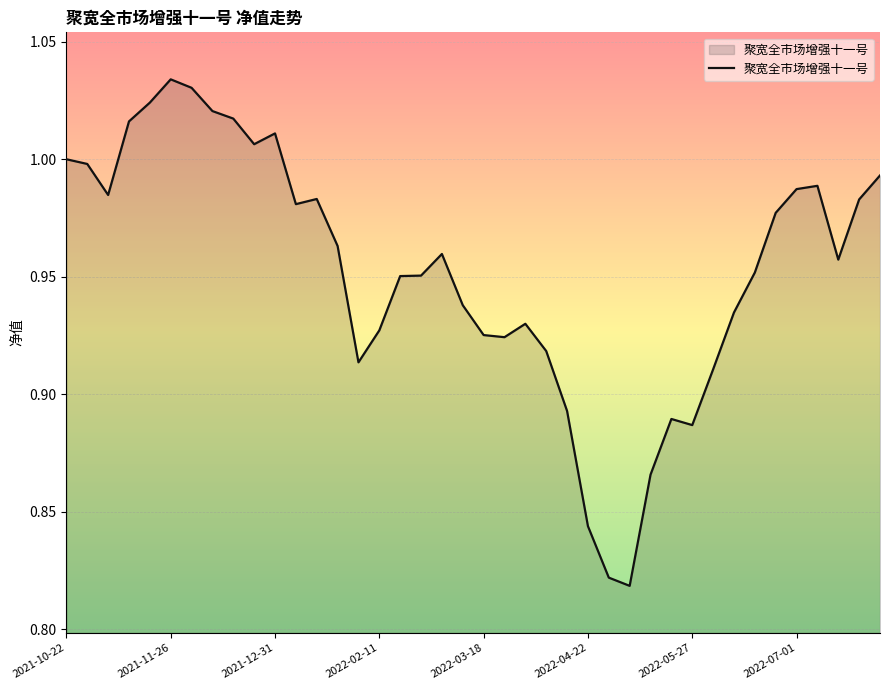

True or false: the data has more than 0 interior local peaks.

True